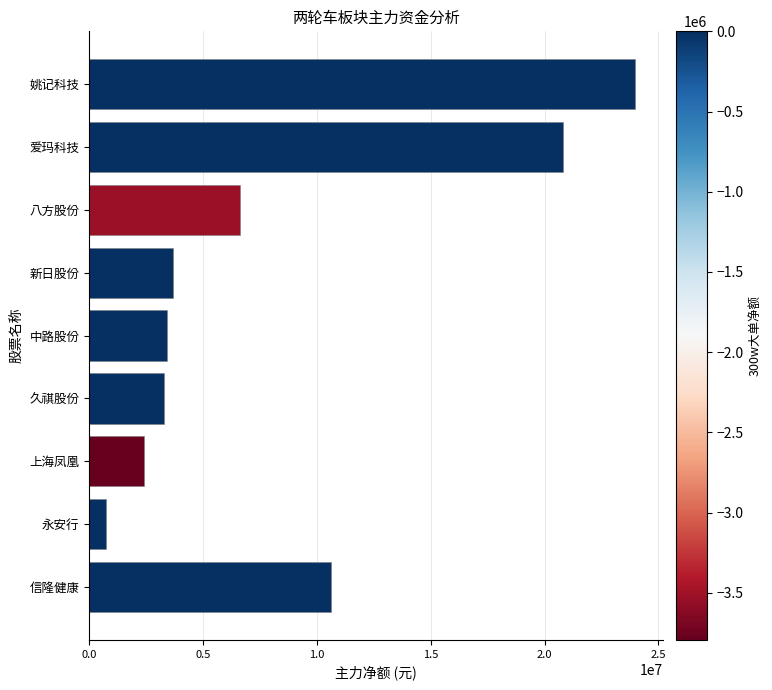

What value does the data have at 新日股份, to the nearest 10?

3693380